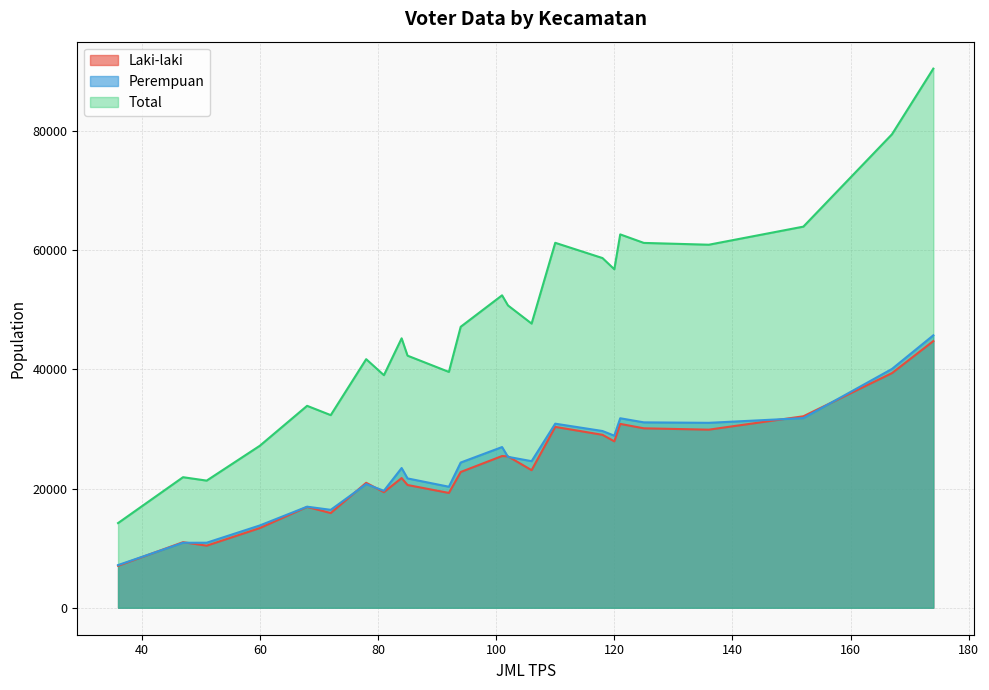

True or false: Perempuan and Total cross at least once.

False